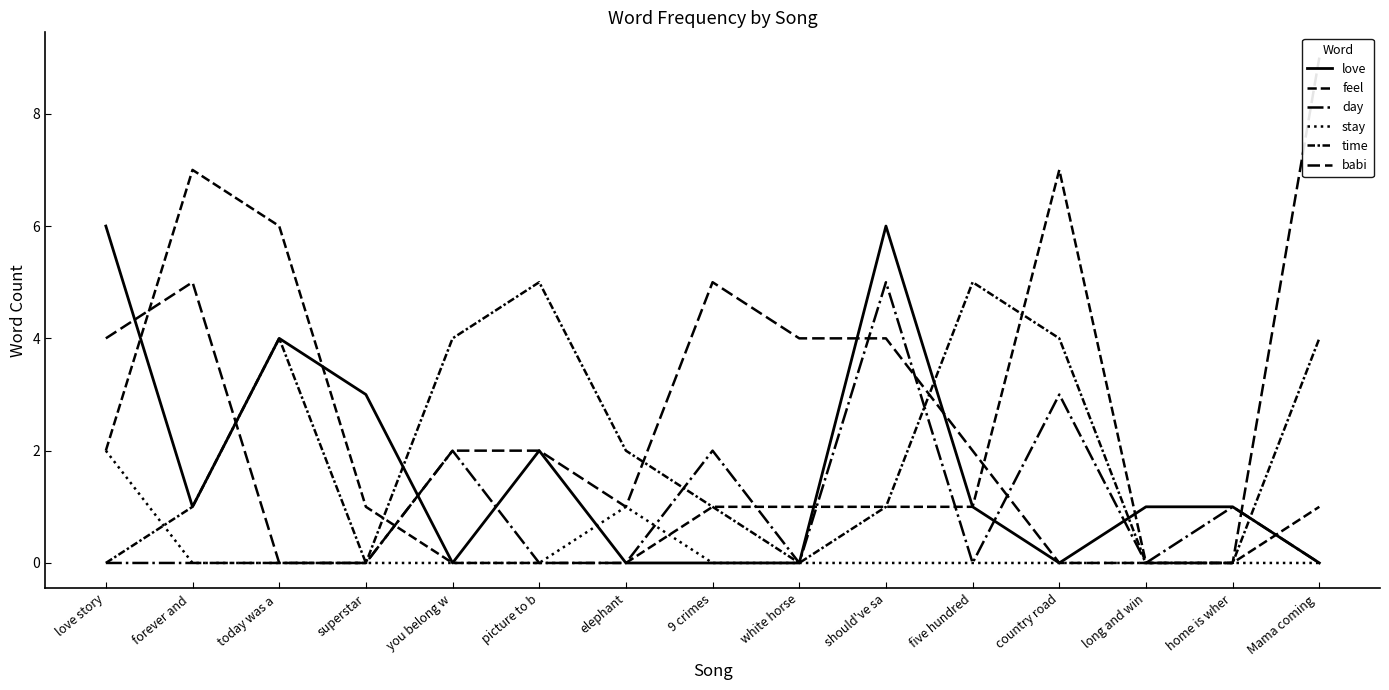

Is it true that time equals 4 at Mama coming ?

True